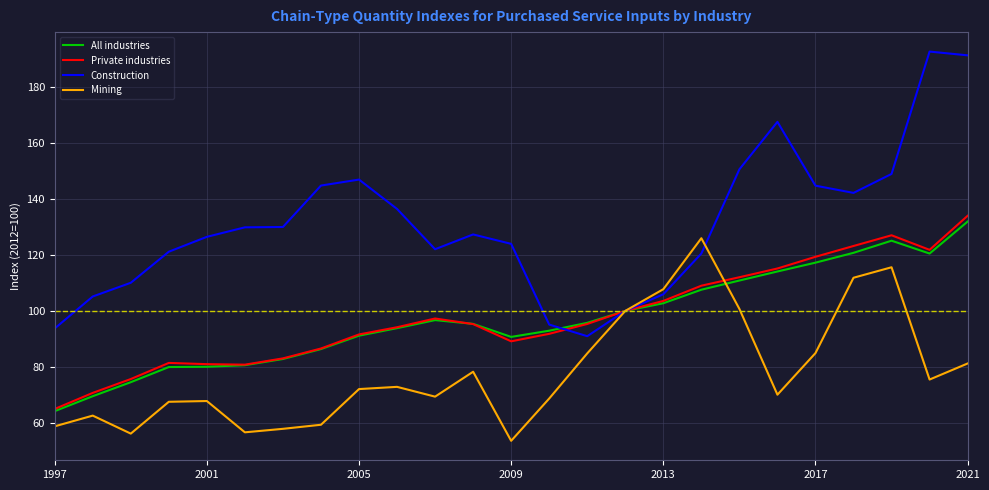

What is the greatest value displayed?

192.7